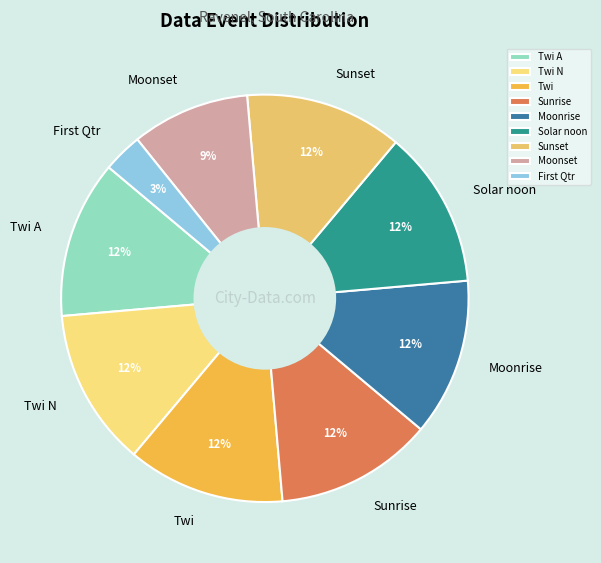

Is it true that Twi A is 17% of the pie?

False